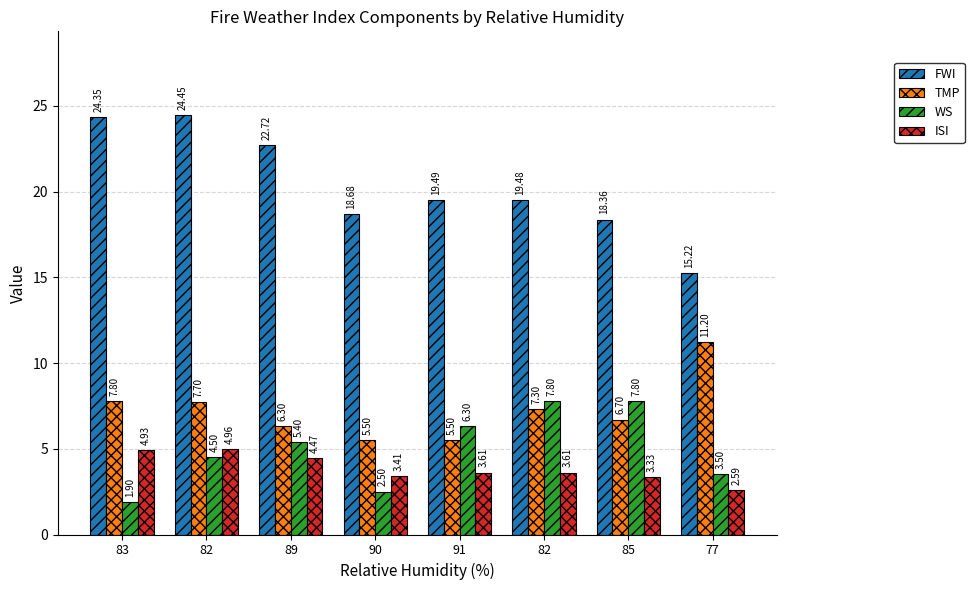

Rank the series by their maximum value, from highest to lowest.

FWI, TMP, WS, ISI